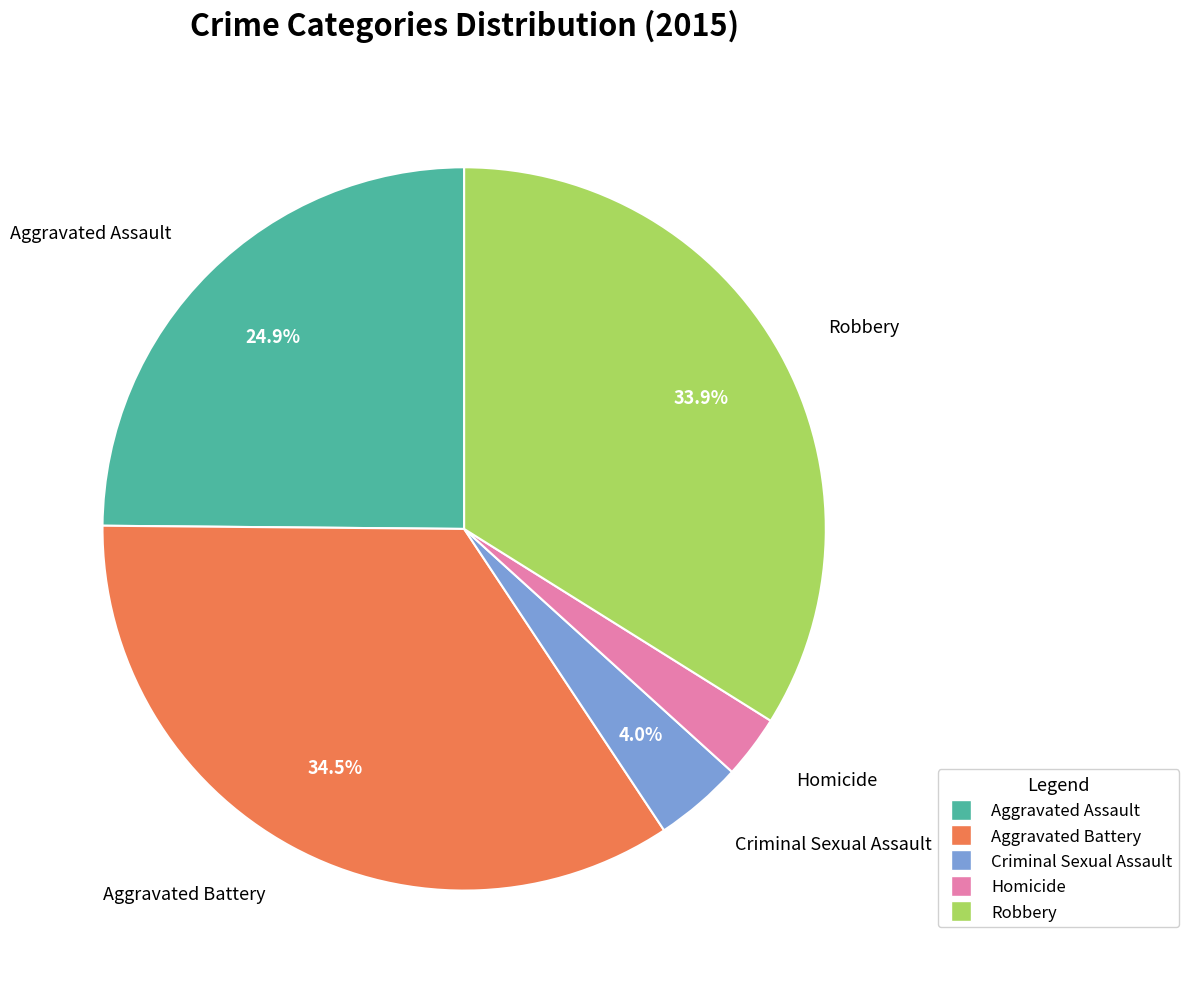

Does any single category account for the majority?

No